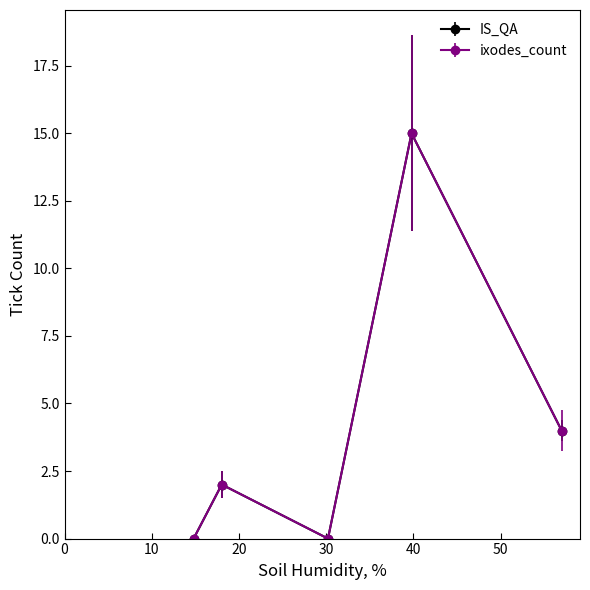

Count the IS_QA values in the range 0 to 6.

5